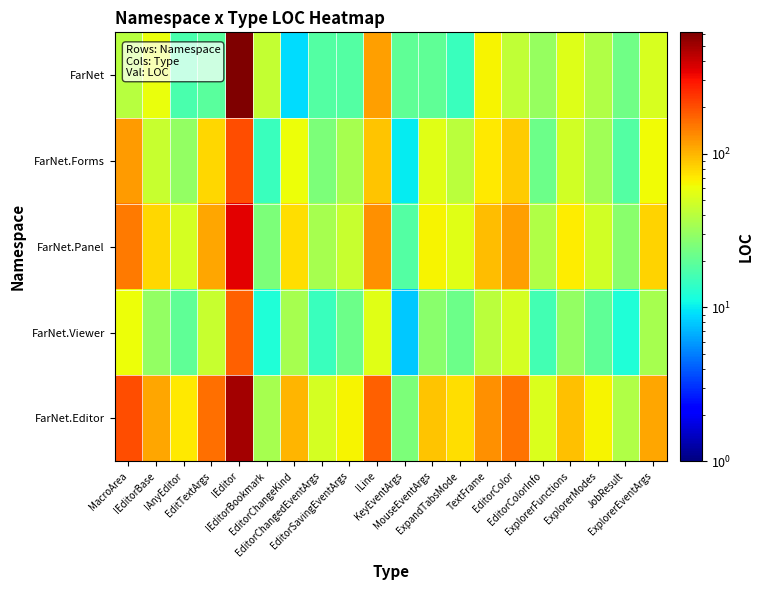

At which category is the sum across all series the highest?

IEditor